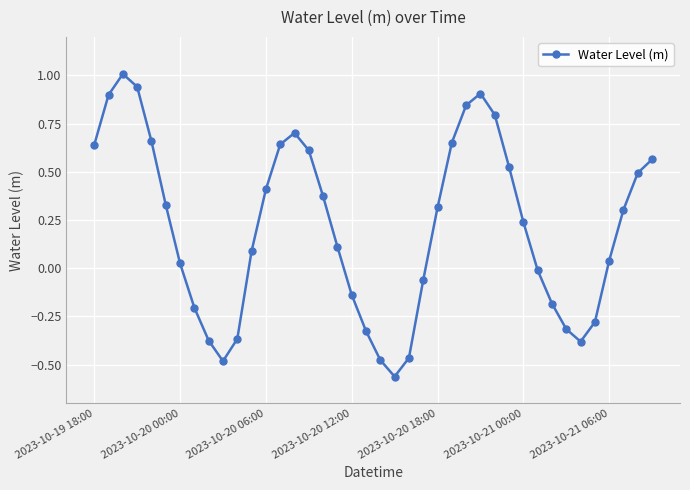

What is the difference between the maximum and minimum values?

1.6